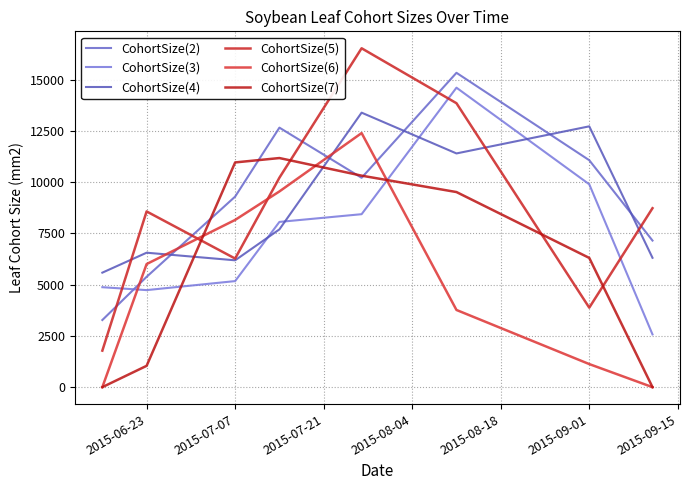

What is the difference between the second highest and second lowest values in the CohortSize(7) series?

10968.3